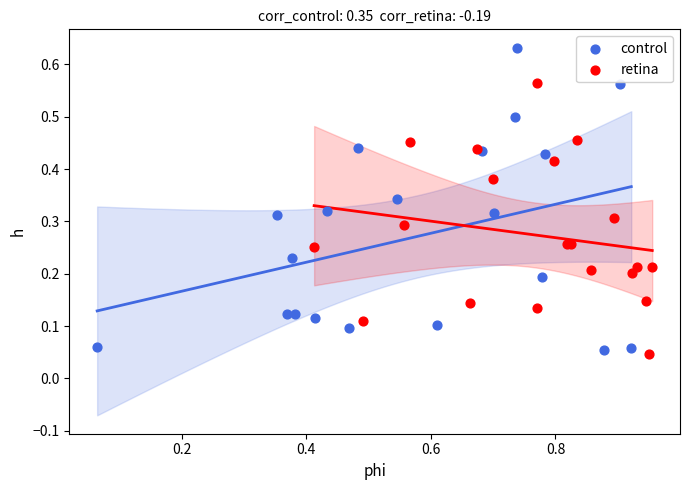

Which series has the largest Y range (max minus min)?

control